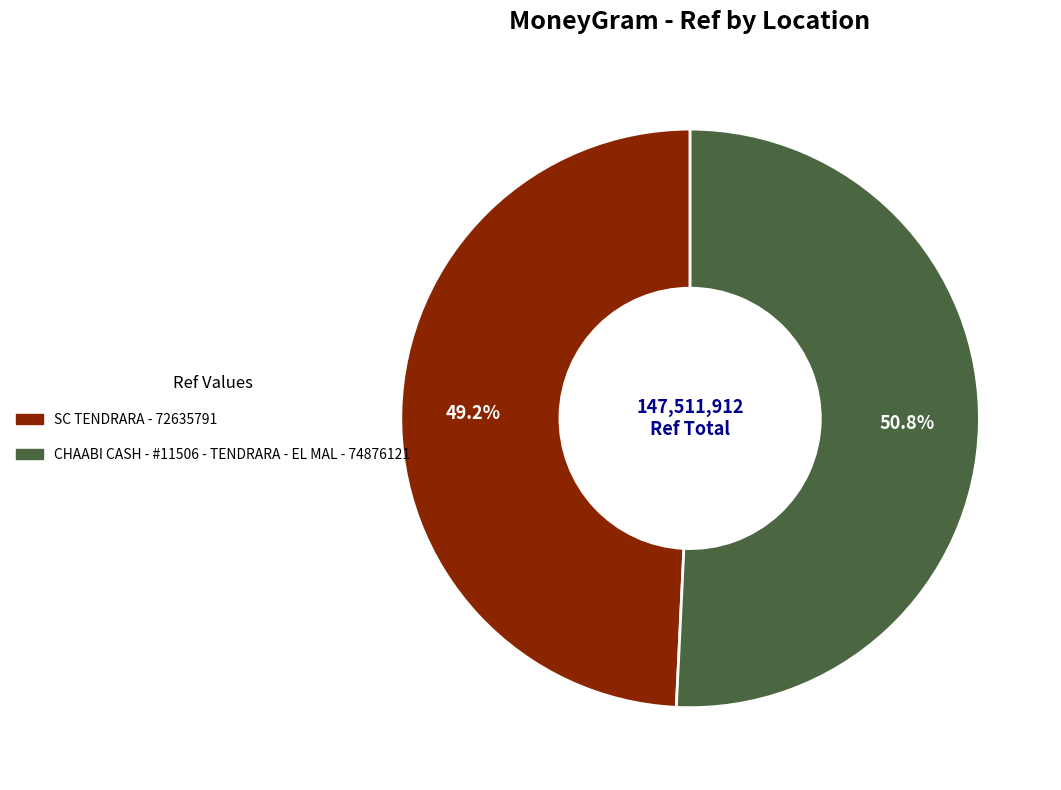

Is there a majority slice in this chart?

Yes